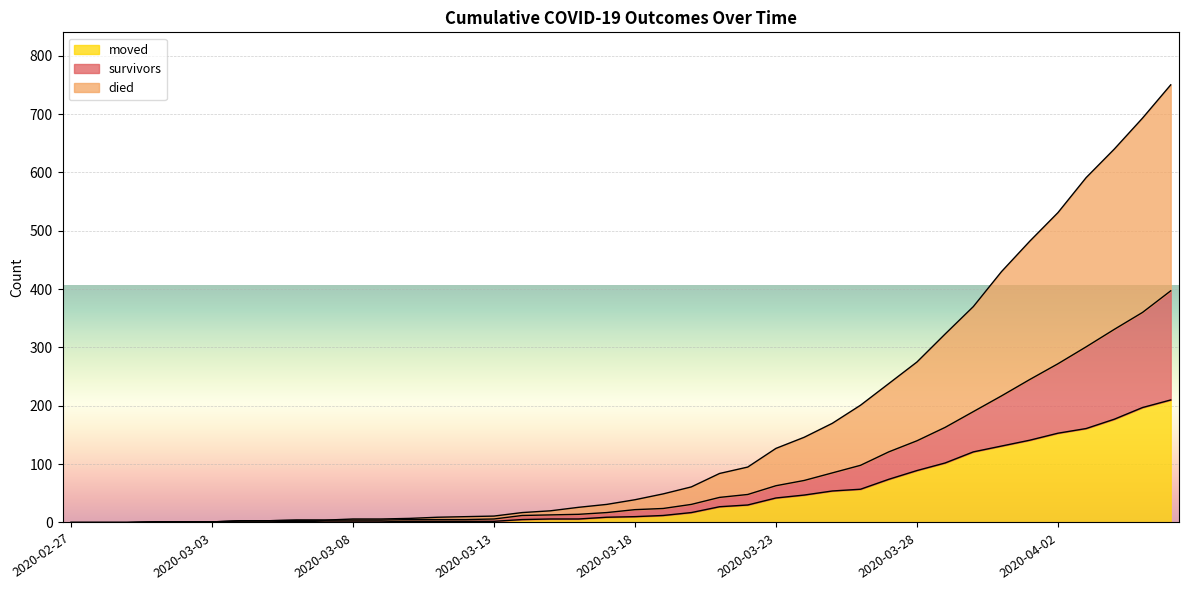

Reading right to left, extract all data points from this chart.

survivors: 2020-04-06=397	2020-04-05=360	2020-04-04=331	2020-04-03=301	2020-04-02=272	2020-04-01=245	2020-03-31=217	2020-03-30=190	2020-03-29=163	2020-03-28=140	2020-03-27=121	2020-03-26=98	2020-03-25=85	2020-03-24=72	2020-03-23=63	2020-03-22=48	2020-03-21=43	2020-03-20=31	2020-03-19=24	2020-03-18=22	2020-03-17=17	2020-03-16=14	2020-03-15=13	2020-03-14=12	2020-03-13=6	2020-03-12=5	2020-03-11=5	2020-03-10=5	2020-03-09=4	2020-03-08=4	2020-03-07=4	2020-03-06=4	2020-03-05=3	2020-03-04=3	2020-03-03=1	2020-03-02=1	2020-03-01=1	2020-02-29=0	2020-02-28=0	2020-02-27=0
died: 2020-04-06=750	2020-04-05=693	2020-04-04=640	2020-04-03=591	2020-04-02=531	2020-04-01=482	2020-03-31=430	2020-03-30=370	2020-03-29=323	2020-03-28=275	2020-03-27=238	2020-03-26=201	2020-03-25=170	2020-03-24=146	2020-03-23=127	2020-03-22=95	2020-03-21=84	2020-03-20=61	2020-03-19=49	2020-03-18=39	2020-03-17=31	2020-03-16=26	2020-03-15=20	2020-03-14=17	2020-03-13=11	2020-03-12=10	2020-03-11=9	2020-03-10=7	2020-03-09=6	2020-03-08=6	2020-03-07=4	2020-03-06=4	2020-03-05=3	2020-03-04=3	2020-03-03=1	2020-03-02=1	2020-03-01=1	2020-02-29=0	2020-02-28=0	2020-02-27=0
moved: 2020-04-06=210	2020-04-05=197	2020-04-04=177	2020-04-03=161	2020-04-02=153	2020-04-01=141	2020-03-31=131	2020-03-30=121	2020-03-29=102	2020-03-28=89	2020-03-27=74	2020-03-26=57	2020-03-25=54	2020-03-24=47	2020-03-23=42	2020-03-22=30	2020-03-21=27	2020-03-20=17	2020-03-19=12	2020-03-18=10	2020-03-17=9	2020-03-16=6	2020-03-15=6	2020-03-14=5	2020-03-13=2	2020-03-12=2	2020-03-11=2	2020-03-10=2	2020-03-09=1	2020-03-08=1	2020-03-07=1	2020-03-06=2	2020-03-05=1	2020-03-04=1	2020-03-03=1	2020-03-02=1	2020-03-01=1	2020-02-29=0	2020-02-28=0	2020-02-27=0